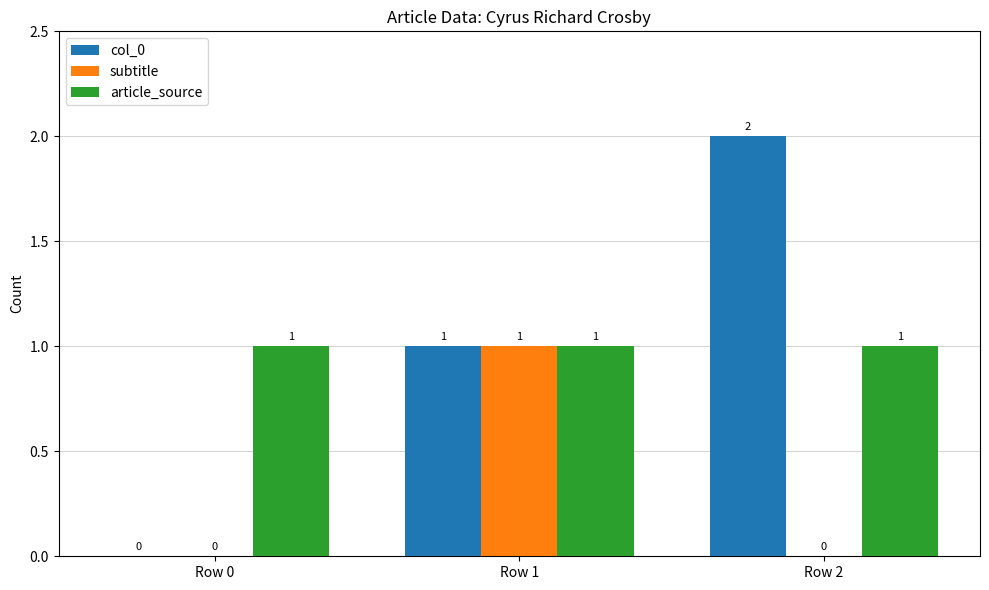

Is it true that subtitle equals 0 at Row 0?

True